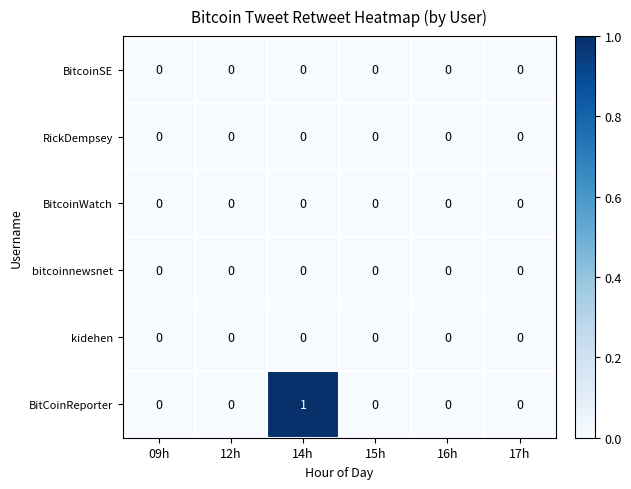

The BitcoinWatch series shows 0 at 14h. True or false?

True